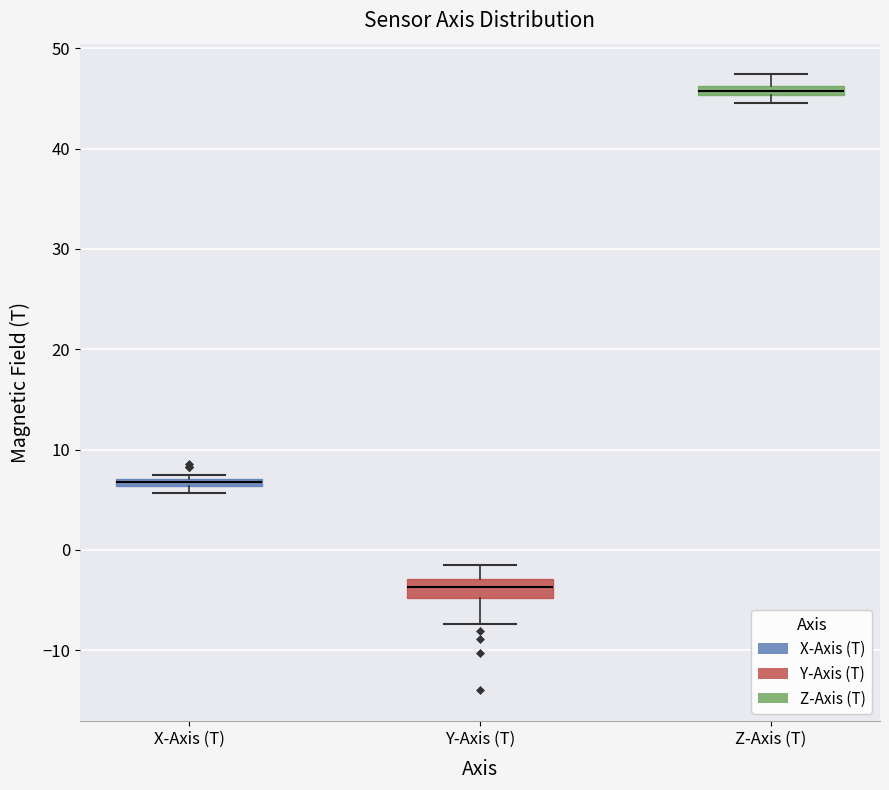

Where is the upper edge of the box for X-Axis (T) on the y-axis? The values are not printed on the chart, so give them approximately, as read against the axis.

7